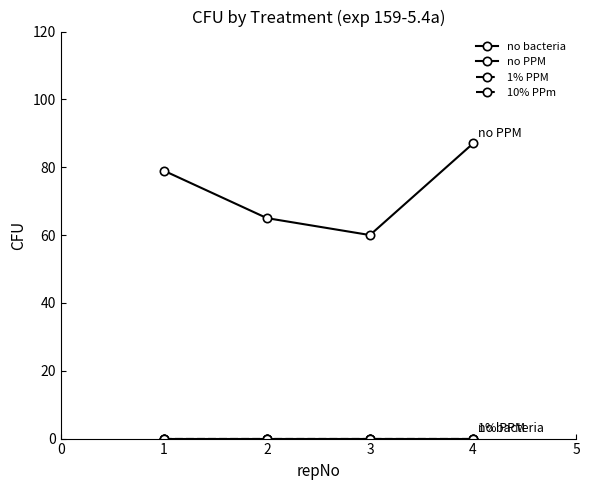

Rank the categories by 10% PPm value from highest to lowest.

1, 2, 3, 4